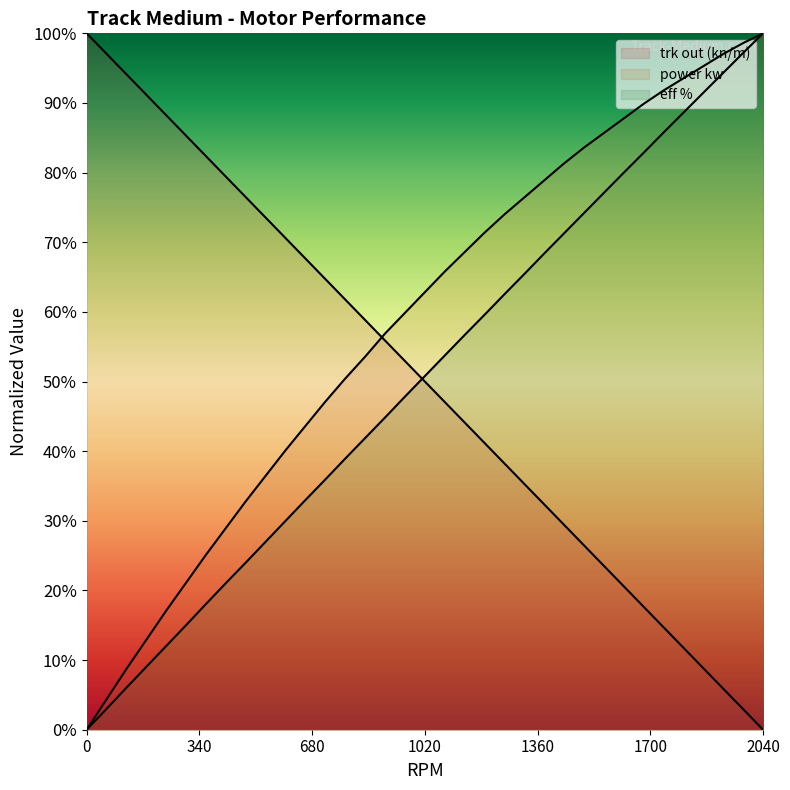

What are all the series names shown in the legend?

trk out (kn/m), power kw, eff %